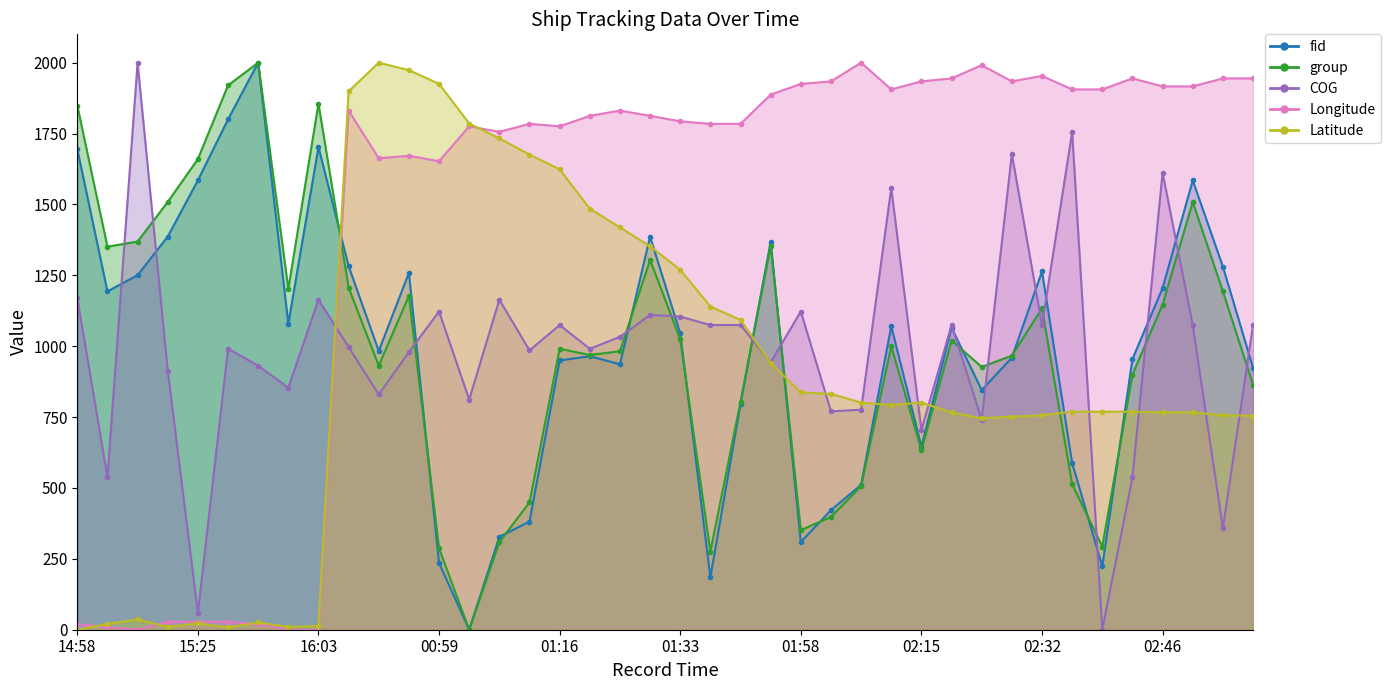

What is the difference between the highest and lowest values at 02:32?

1197.1